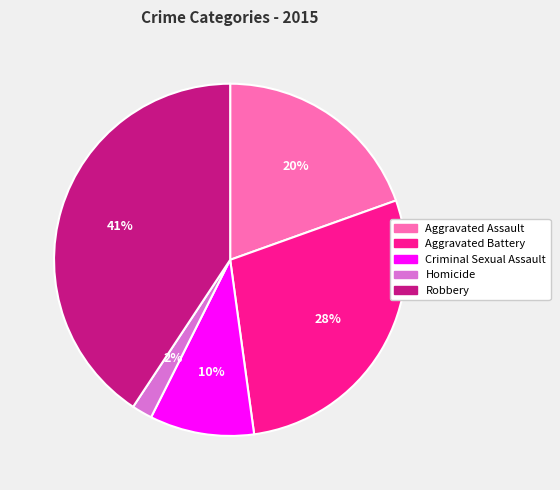

To the nearest percent, what portion does Robbery represent?

41%